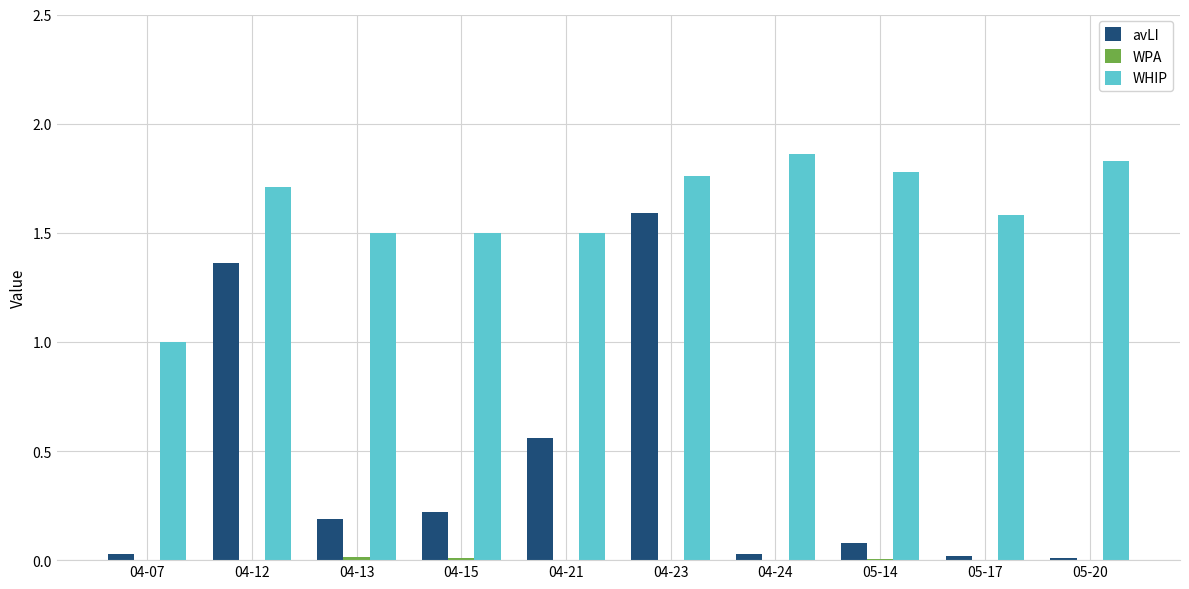

How many bars are there in total?

30